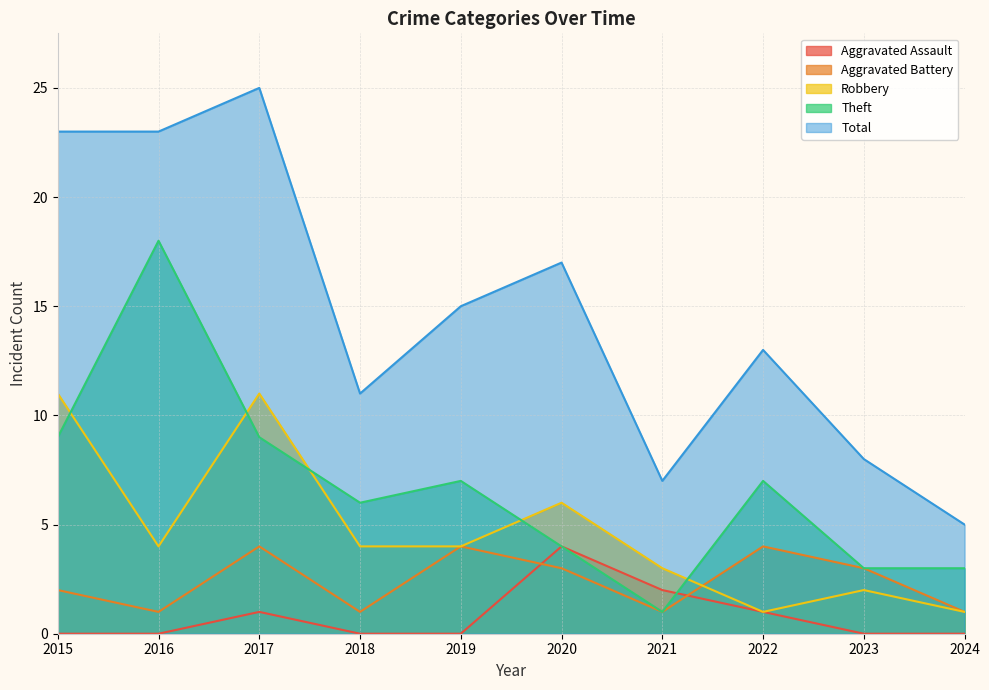

True or false: Theft has more than 2 points higher than both neighbors.

True